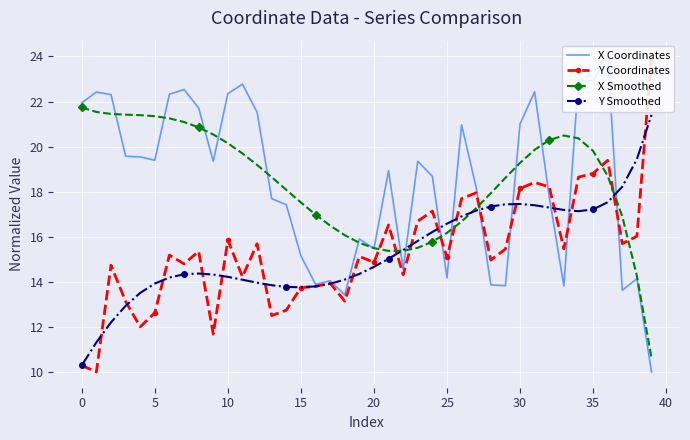

What is the sum of all Y Coordinates values?

614.0